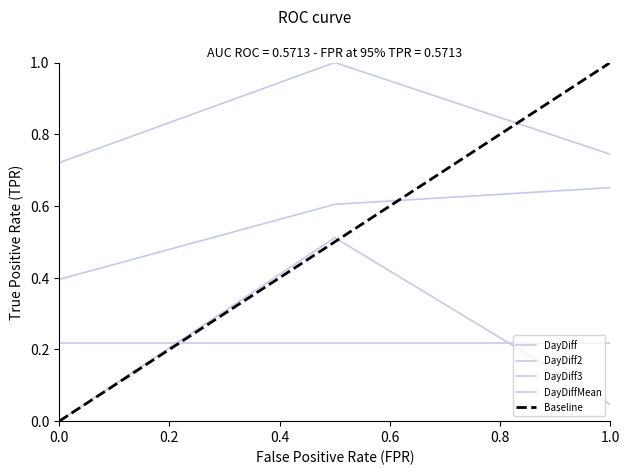

How many categories are shown in the chart?

3